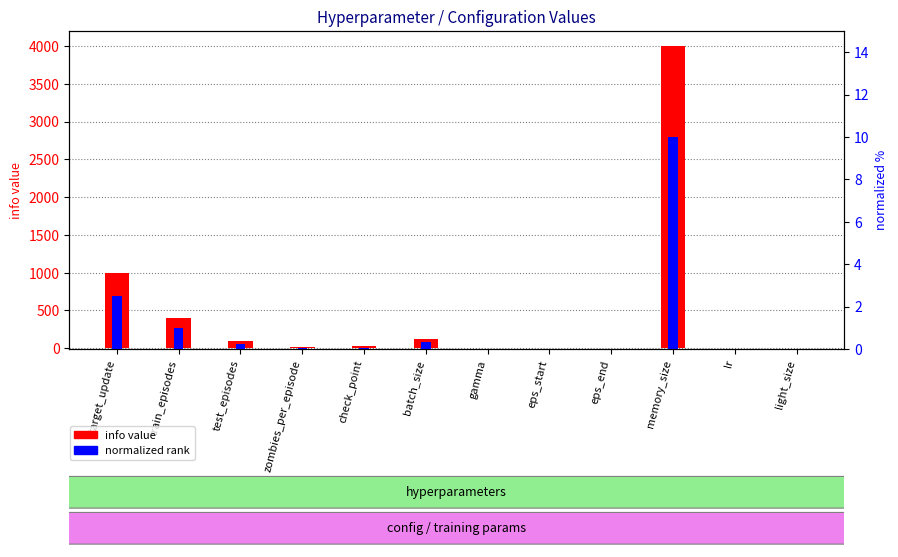

Which has a higher value, light_size or lr?

light_size